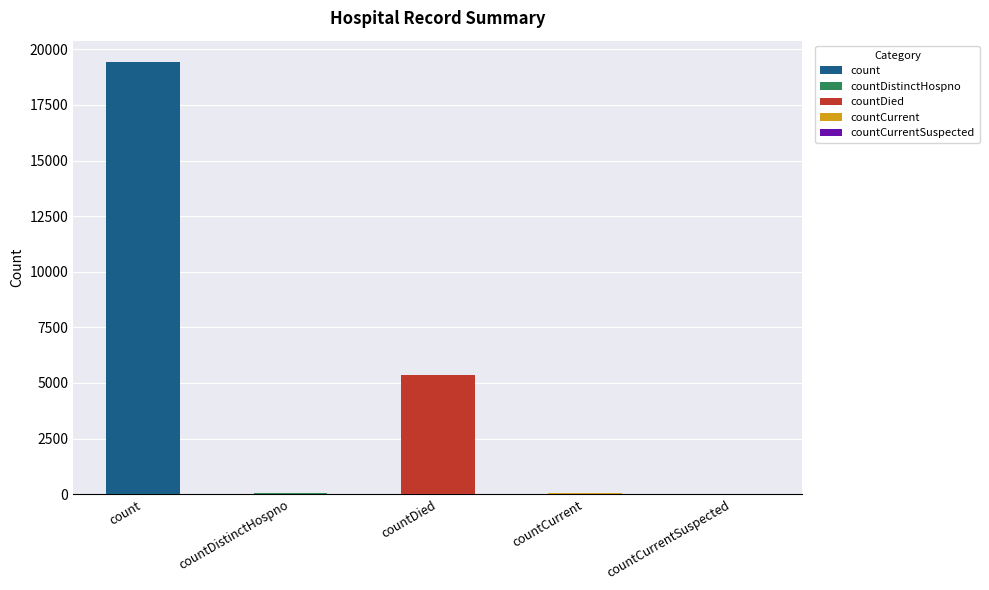

Which category has the highest value across all series?

count